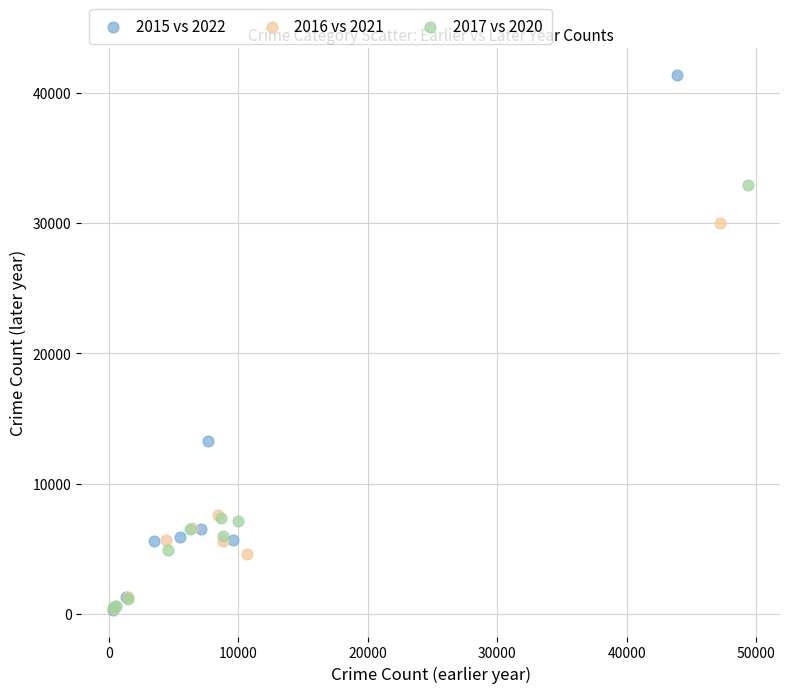

Which series has the largest Y range (max minus min)?

2015 vs 2022